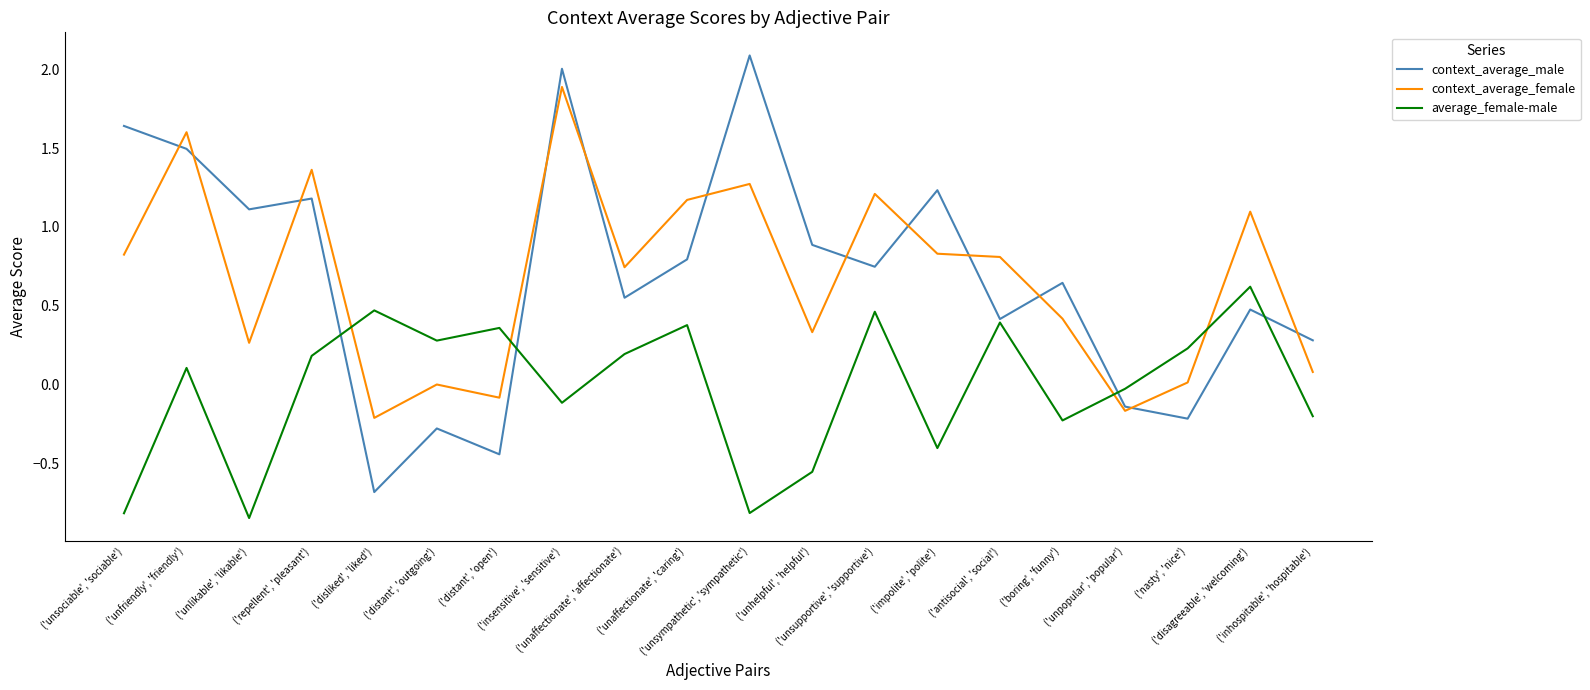

List the series in order of their peak value, highest first.

context_average_male, context_average_female, average_female-male